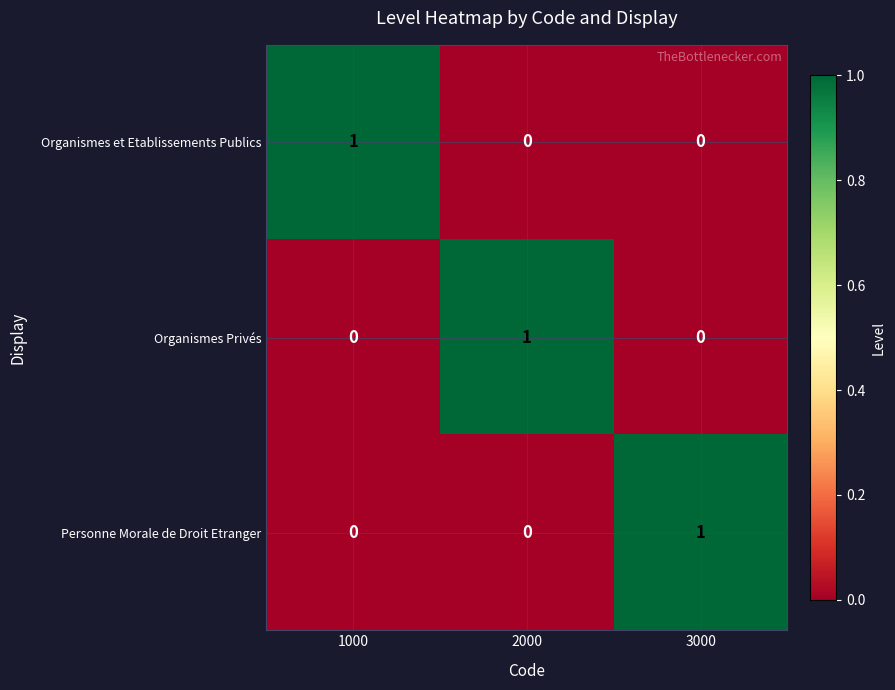

Is it true that Organismes Privés equals 0 at 3000?

True